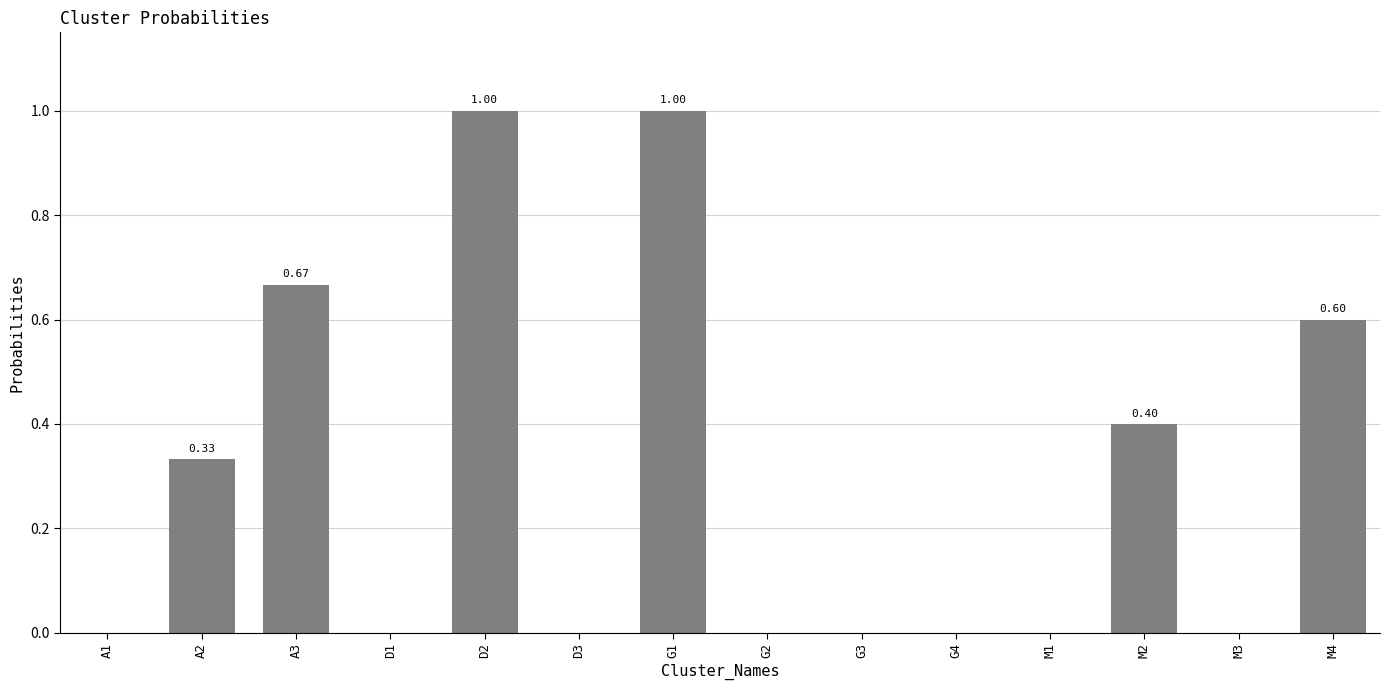

Count the values in the range 0 to 1.

14